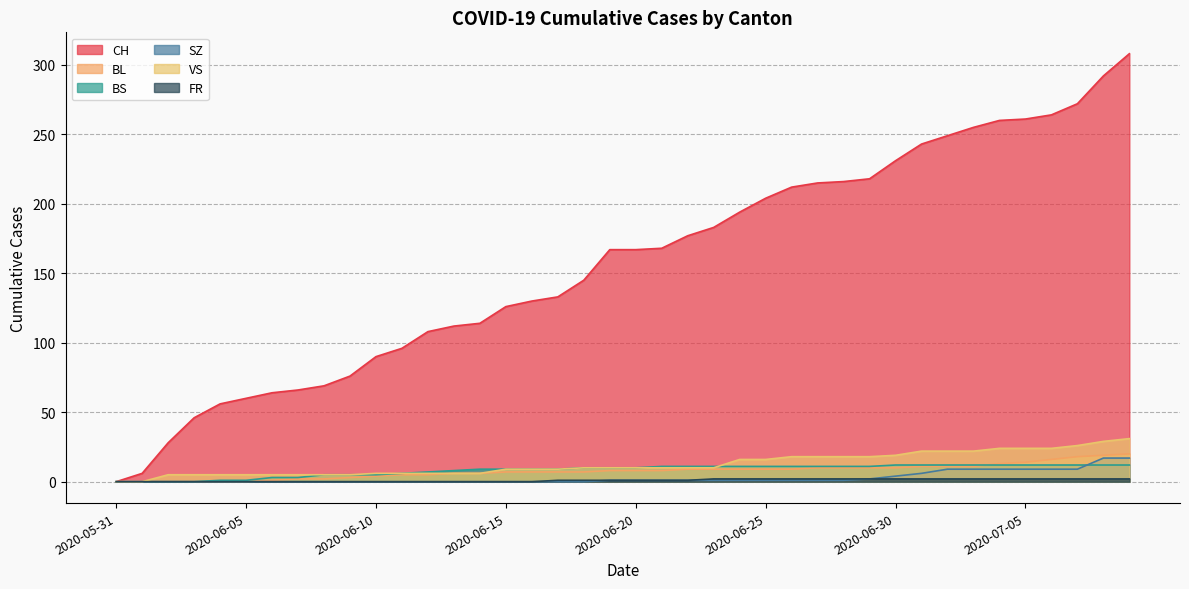

Reading right to left, transcribe all the data shown in this chart.

CH: 2020-07-09=308	2020-07-08=292	2020-07-07=272	2020-07-06=264	2020-07-05=261	2020-07-04=260	2020-07-03=255	2020-07-02=249	2020-07-01=243	2020-06-30=231	2020-06-29=218	2020-06-28=216	2020-06-27=215	2020-06-26=212	2020-06-25=204	2020-06-24=194	2020-06-23=183	2020-06-22=177	2020-06-21=168	2020-06-20=167	2020-06-19=167	2020-06-18=145	2020-06-17=133	2020-06-16=130	2020-06-15=126	2020-06-14=114	2020-06-13=112	2020-06-12=108	2020-06-11=96	2020-06-10=90	2020-06-09=76	2020-06-08=69	2020-06-07=66	2020-06-06=64	2020-06-05=60	2020-06-04=56	2020-06-03=46	2020-06-02=28	2020-06-01=6	2020-05-31=0
BL: 2020-07-09=20	2020-07-08=19	2020-07-07=18	2020-07-06=16	2020-07-05=14	2020-07-04=13	2020-07-03=11	2020-07-02=11	2020-07-01=11	2020-06-30=10	2020-06-29=10	2020-06-28=10	2020-06-27=10	2020-06-26=9	2020-06-25=9	2020-06-24=9	2020-06-23=9	2020-06-22=9	2020-06-21=8	2020-06-20=8	2020-06-19=8	2020-06-18=7	2020-06-17=7	2020-06-16=7	2020-06-15=7	2020-06-14=6	2020-06-13=6	2020-06-12=5	2020-06-11=5	2020-06-10=4	2020-06-09=3	2020-06-08=2	2020-06-07=2	2020-06-06=1	2020-06-05=0	2020-06-04=0	2020-06-03=0	2020-06-02=0	2020-06-01=0	2020-05-31=0
BS: 2020-07-09=12	2020-07-08=12	2020-07-07=12	2020-07-06=12	2020-07-05=12	2020-07-04=12	2020-07-03=12	2020-07-02=12	2020-07-01=12	2020-06-30=12	2020-06-29=11	2020-06-28=11	2020-06-27=11	2020-06-26=11	2020-06-25=11	2020-06-24=11	2020-06-23=11	2020-06-22=11	2020-06-21=11	2020-06-20=10	2020-06-19=10	2020-06-18=10	2020-06-17=9	2020-06-16=9	2020-06-15=9	2020-06-14=9	2020-06-13=8	2020-06-12=7	2020-06-11=6	2020-06-10=5	2020-06-09=5	2020-06-08=5	2020-06-07=3	2020-06-06=3	2020-06-05=1	2020-06-04=1	2020-06-03=0	2020-06-02=0	2020-06-01=0	2020-05-31=0
SZ: 2020-07-09=17	2020-07-08=17	2020-07-07=9	2020-07-06=9	2020-07-05=9	2020-07-04=9	2020-07-03=9	2020-07-02=9	2020-07-01=6	2020-06-30=4	2020-06-29=2	2020-06-28=1	2020-06-27=1	2020-06-26=1	2020-06-25=1	2020-06-24=1	2020-06-23=1	2020-06-22=1	2020-06-21=1	2020-06-20=1	2020-06-19=1	2020-06-18=0	2020-06-17=0	2020-06-16=0	2020-06-15=0	2020-06-14=0	2020-06-13=0	2020-06-12=0	2020-06-11=0	2020-06-10=0	2020-06-09=0	2020-06-08=0	2020-06-07=0	2020-06-06=0	2020-06-05=0	2020-06-04=0	2020-06-03=0	2020-06-02=0	2020-06-01=0	2020-05-31=0
VS: 2020-07-09=31	2020-07-08=29	2020-07-07=26	2020-07-06=24	2020-07-05=24	2020-07-04=24	2020-07-03=22	2020-07-02=22	2020-07-01=22	2020-06-30=19	2020-06-29=18	2020-06-28=18	2020-06-27=18	2020-06-26=18	2020-06-25=16	2020-06-24=16	2020-06-23=10	2020-06-22=10	2020-06-21=10	2020-06-20=10	2020-06-19=10	2020-06-18=10	2020-06-17=9	2020-06-16=9	2020-06-15=9	2020-06-14=6	2020-06-13=6	2020-06-12=6	2020-06-11=6	2020-06-10=6	2020-06-09=5	2020-06-08=5	2020-06-07=5	2020-06-06=5	2020-06-05=5	2020-06-04=5	2020-06-03=5	2020-06-02=5	2020-06-01=0	2020-05-31=0
FR: 2020-07-09=2	2020-07-08=2	2020-07-07=2	2020-07-06=2	2020-07-05=2	2020-07-04=2	2020-07-03=2	2020-07-02=2	2020-07-01=2	2020-06-30=2	2020-06-29=2	2020-06-28=2	2020-06-27=2	2020-06-26=2	2020-06-25=2	2020-06-24=2	2020-06-23=2	2020-06-22=1	2020-06-21=1	2020-06-20=1	2020-06-19=1	2020-06-18=1	2020-06-17=1	2020-06-16=0	2020-06-15=0	2020-06-14=0	2020-06-13=0	2020-06-12=0	2020-06-11=0	2020-06-10=0	2020-06-09=0	2020-06-08=0	2020-06-07=0	2020-06-06=0	2020-06-05=0	2020-06-04=0	2020-06-03=0	2020-06-02=0	2020-06-01=0	2020-05-31=0